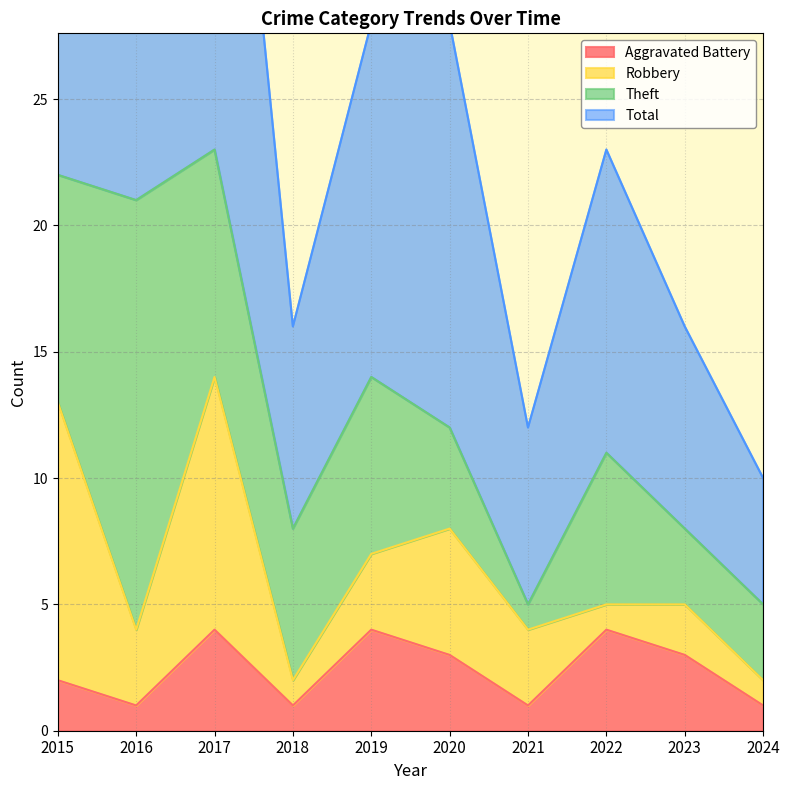

Count the number of categories in the chart.

10